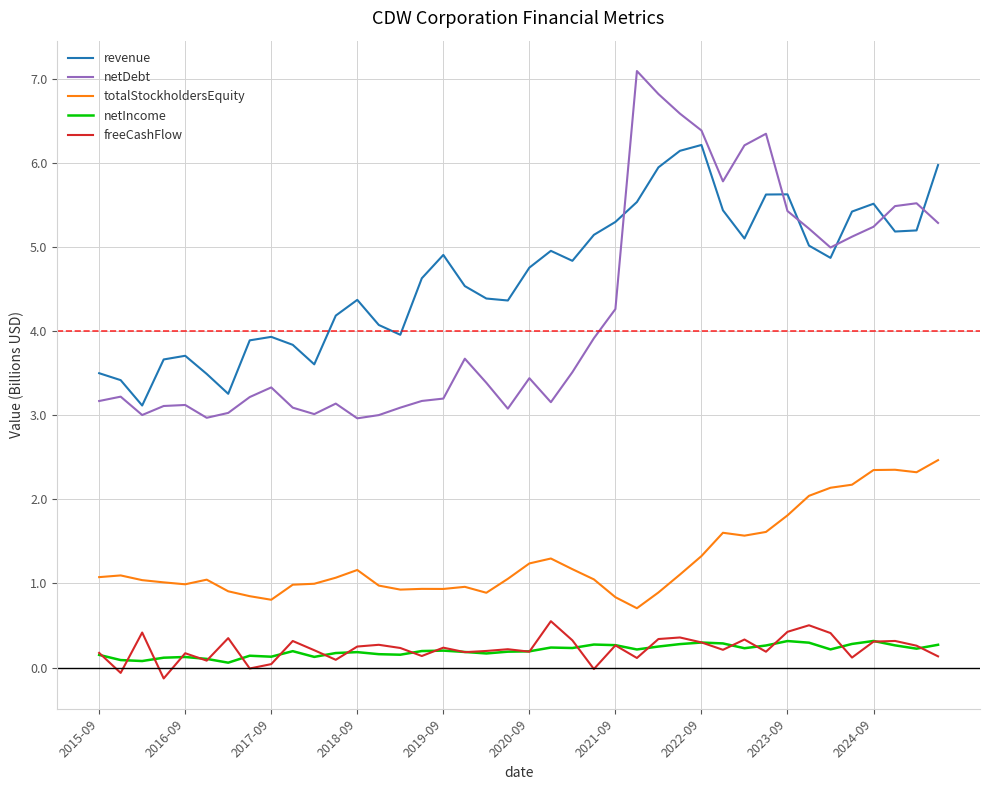

What is the maximum value for revenue?

6.2